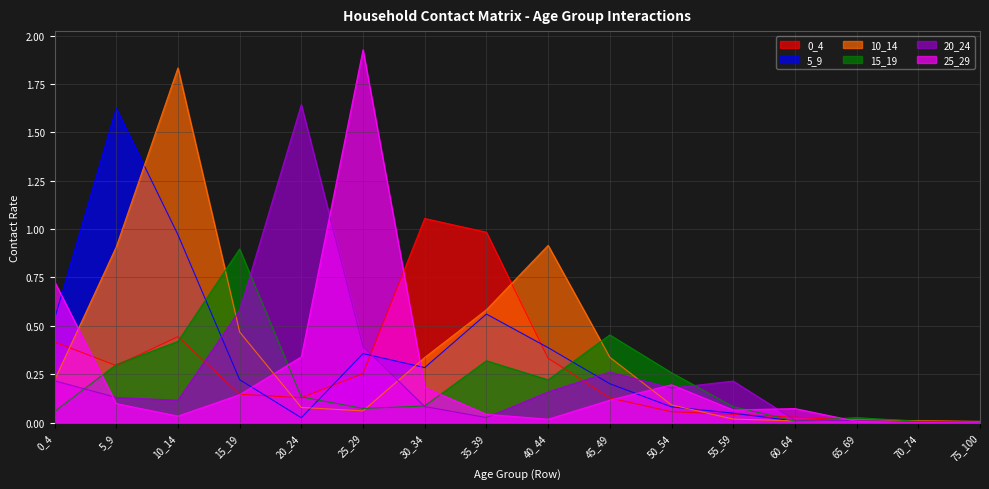

What is the difference between the highest and lowest values at 40_44?

0.9